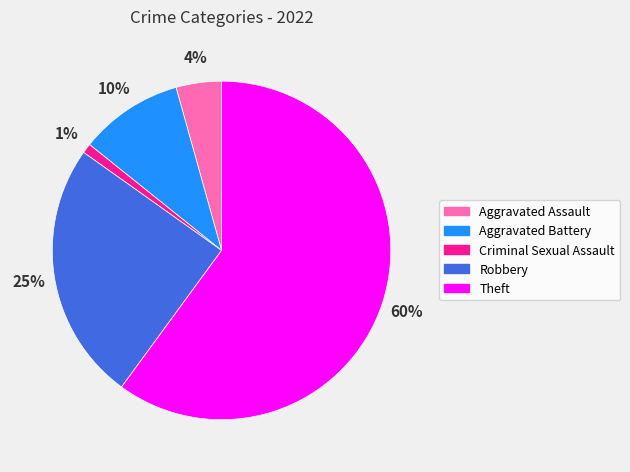

Is it true that Aggravated Battery is 17% of the pie?

False